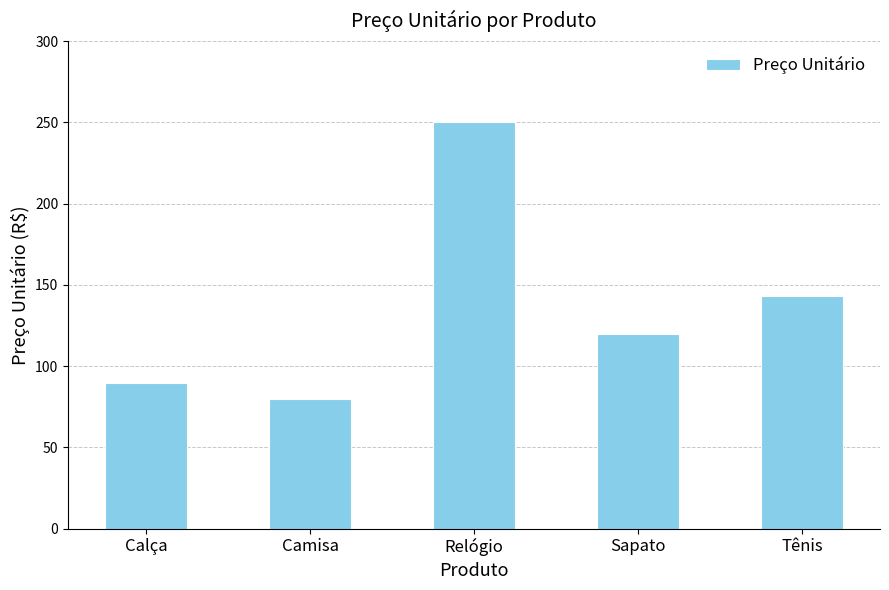

Are the bars horizontal?

No